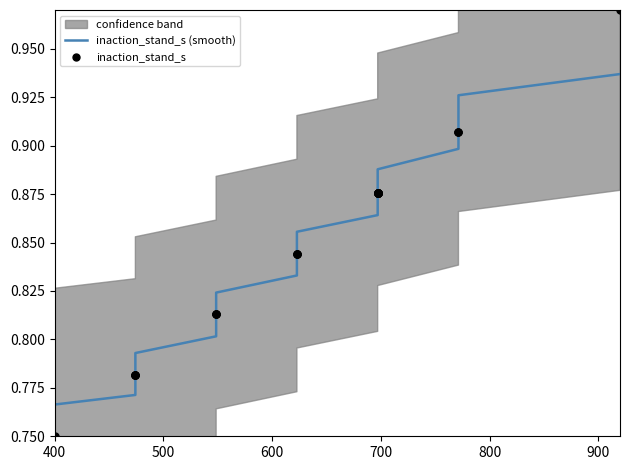

Which series has the widest spread of Y values?

inaction_stand_s